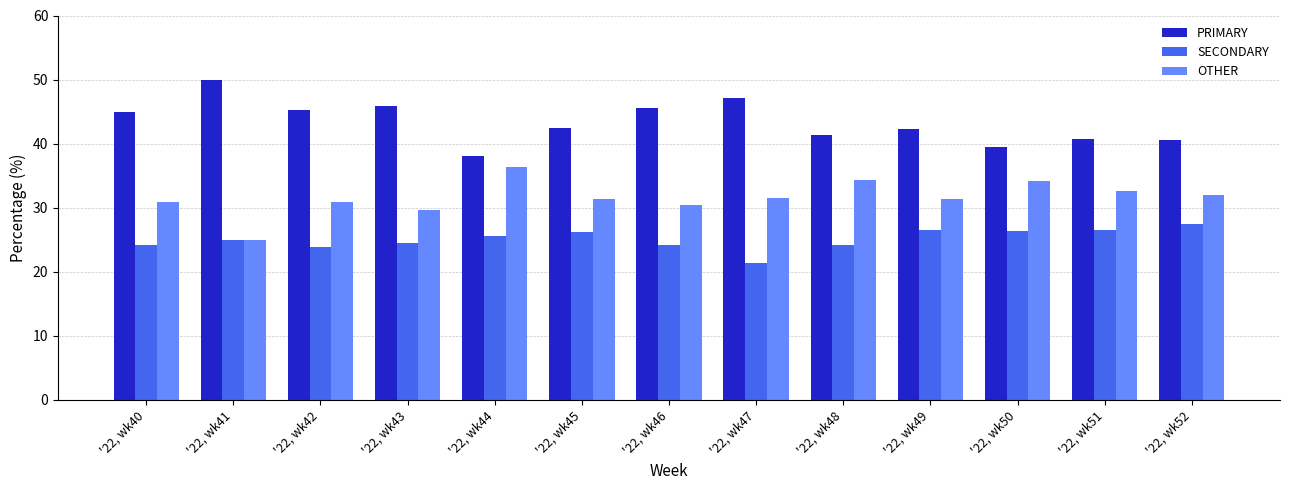

What is the value of the PRIMARY bar at the 11th from the left?

39.5